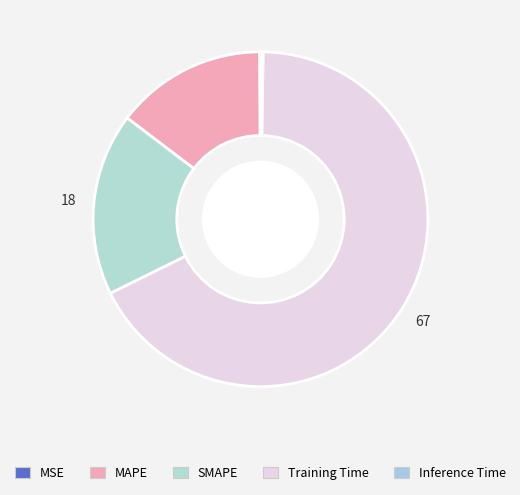

What is the majority slice?

Training Time